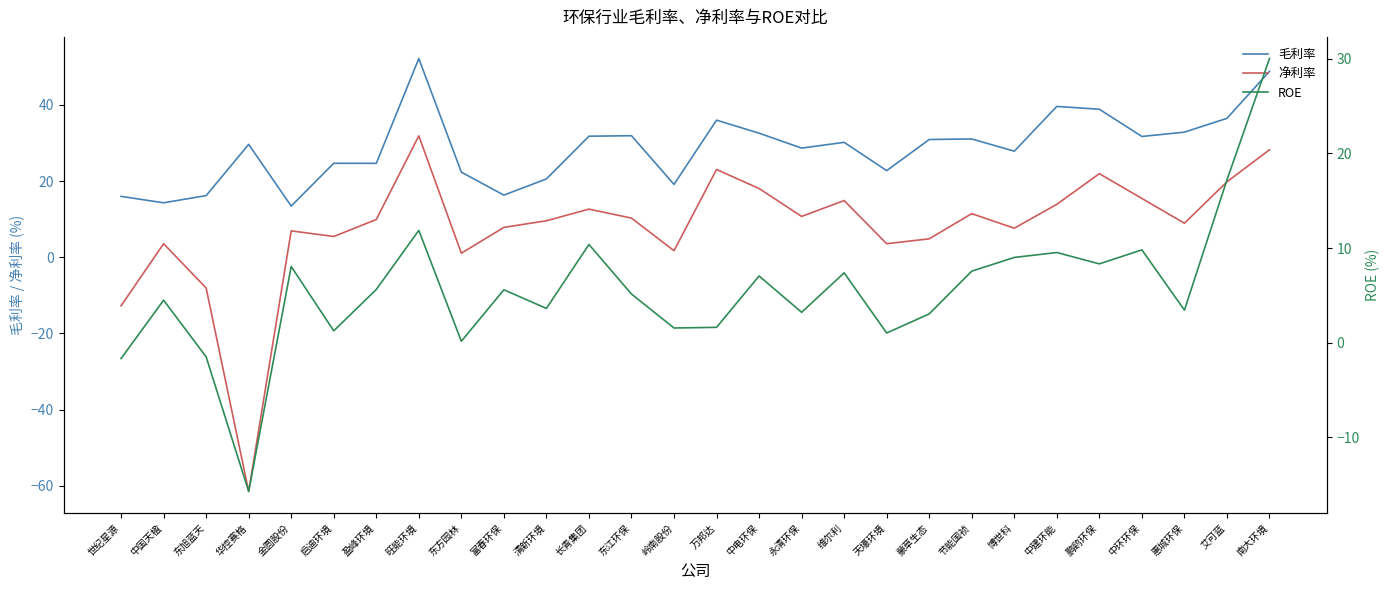

Reading right to left, what are all the values shown in this chart?

毛利率: 南大环境=48.8	艾可蓝=36.5	惠城环保=32.9	中环环保=31.7	鹏鹞环保=38.9	中建环能=39.6	博世科=27.9	节能国祯=31.1	蒙草生态=30.9	天壕环境=22.8	维尔利=30.2	永清环保=28.7	中电环保=32.6	万邦达=36.0	岭南股份=19.1	东江环保=31.9	长青集团=31.8	清新环境=20.6	富春环保=16.3	东方园林=22.4	旺能环境=52.2	盈峰环境=24.7	启迪环境=24.7	金圆股份=13.5	华控赛格=29.6	东旭蓝天=16.2	中国天楹=14.3	世纪星源=16.0
净利率: 南大环境=28.2	艾可蓝=19.8	惠城环保=9.0	中环环保=15.4	鹏鹞环保=22.0	中建环能=13.9	博世科=7.6	节能国祯=11.5	蒙草生态=4.9	天壕环境=3.6	维尔利=14.9	永清环保=10.7	中电环保=18.1	万邦达=23.0	岭南股份=1.7	东江环保=10.3	长青集团=12.6	清新环境=9.6	富春环保=7.9	东方园林=1.1	旺能环境=31.9	盈峰环境=9.9	启迪环境=5.5	金圆股份=6.9	华控赛格=-61.5	东旭蓝天=-8.1	中国天楹=3.6	世纪星源=-12.7
ROE: 南大环境=30.0	艾可蓝=17.2	惠城环保=3.4	中环环保=9.8	鹏鹞环保=8.3	中建环能=9.5	博世科=9.0	节能国祯=7.6	蒙草生态=3.0	天壕环境=1.0	维尔利=7.4	永清环保=3.2	中电环保=7.0	万邦达=1.6	岭南股份=1.6	东江环保=5.1	长青集团=10.4	清新环境=3.6	富春环保=5.6	东方园林=0.1	旺能环境=11.9	盈峰环境=5.6	启迪环境=1.2	金圆股份=8.1	华控赛格=-15.7	东旭蓝天=-1.5	中国天楹=4.5	世纪星源=-1.7